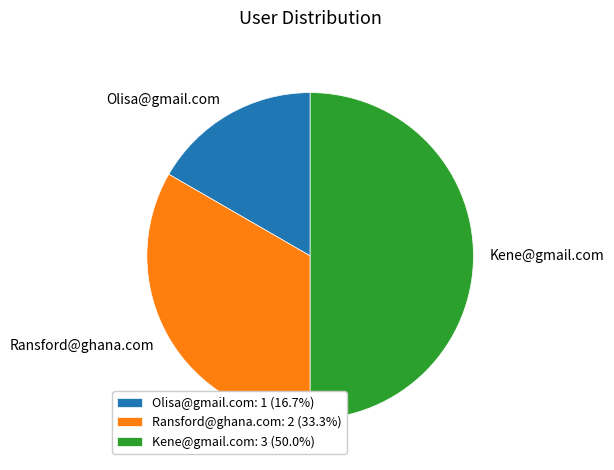

The Ransford@ghana.com slice represents 40% of the pie. True or false?

False